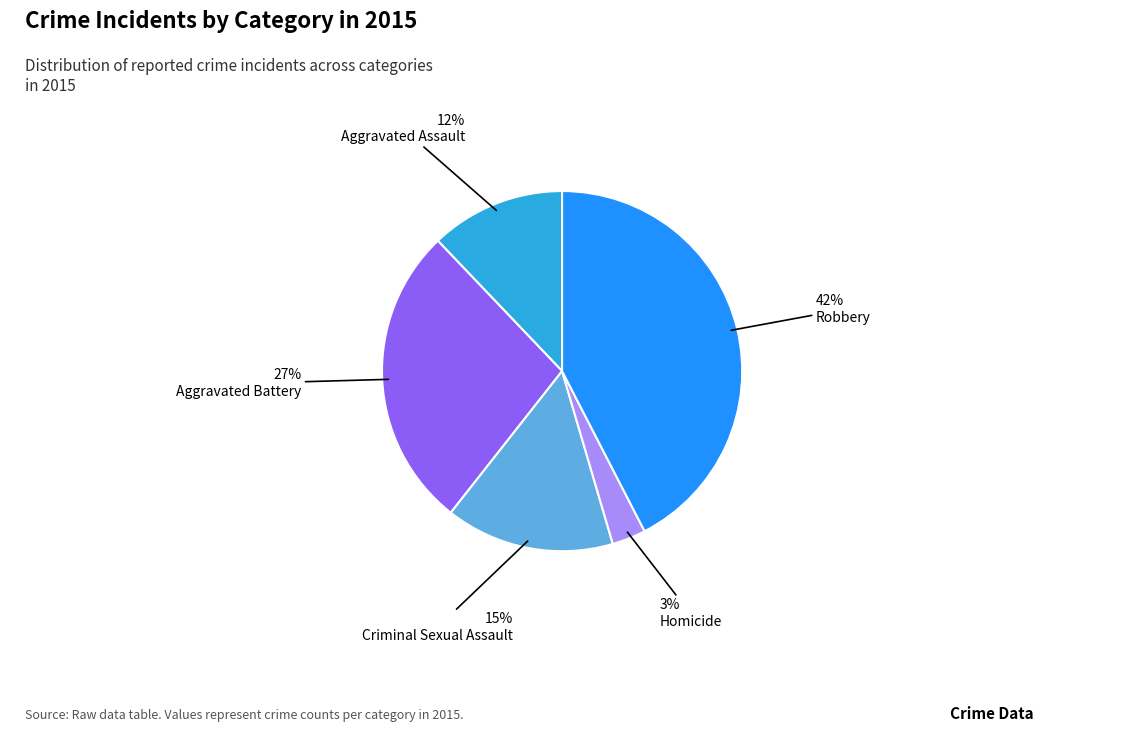

To the nearest percent, what is the difference between the largest and smallest slice percentages?

39%